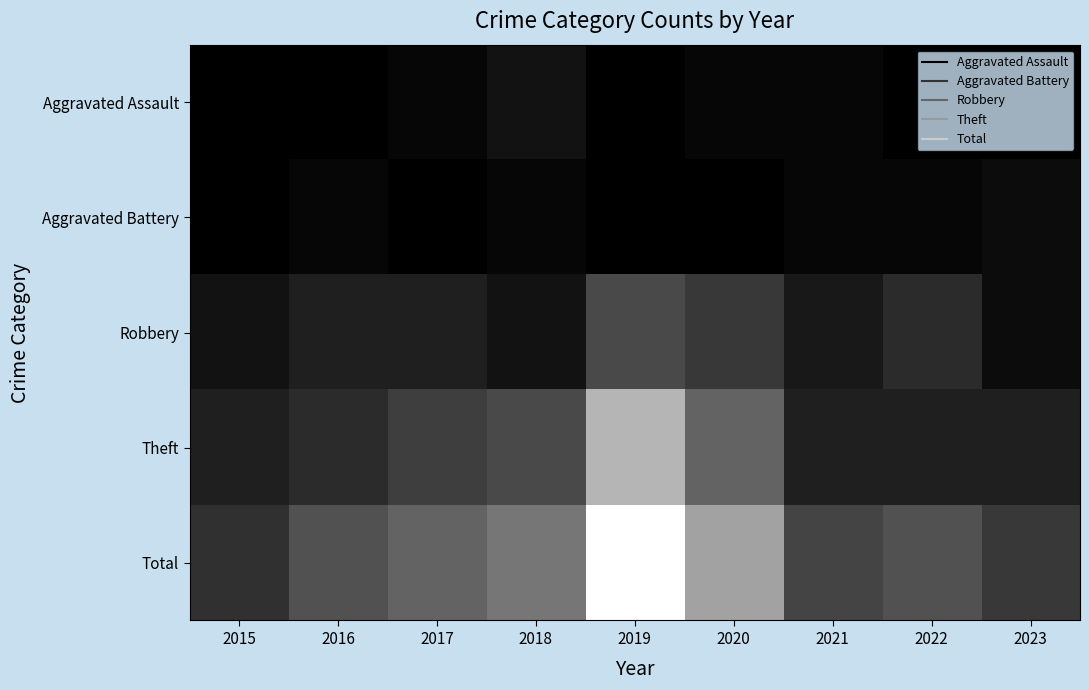

Reading left to right, what are all the values shown in this chart?

Aggravated Assault: 2015=0	2016=0	2017=1	2018=3	2019=0	2020=1	2021=1	2022=0	2023=0
Aggravated Battery: 2015=0	2016=1	2017=0	2018=1	2019=0	2020=0	2021=1	2022=1	2023=2
Robbery: 2015=3	2016=5	2017=5	2018=3	2019=12	2020=9	2021=4	2022=7	2023=2
Theft: 2015=5	2016=7	2017=10	2018=12	2019=29	2020=16	2021=5	2022=5	2023=5
Total: 2015=8	2016=13	2017=16	2018=19	2019=41	2020=26	2021=11	2022=13	2023=9